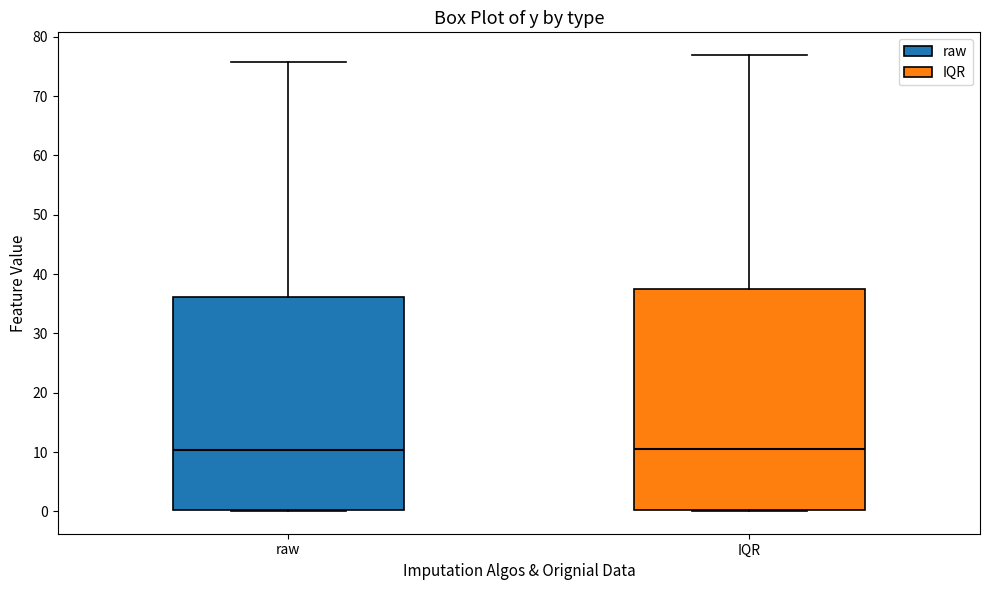

Reading left to right, transcribe this box plot: for each box, give where its median line is, the range the box spans, and where its two whiskers end, as read against the y-axis. The values are not printed on the chart, so give them approximately, as read against the axis.

raw: median 10, box 0 to 36, whiskers 0 to 76
IQR: median 11, box 0 to 38, whiskers 0 to 77